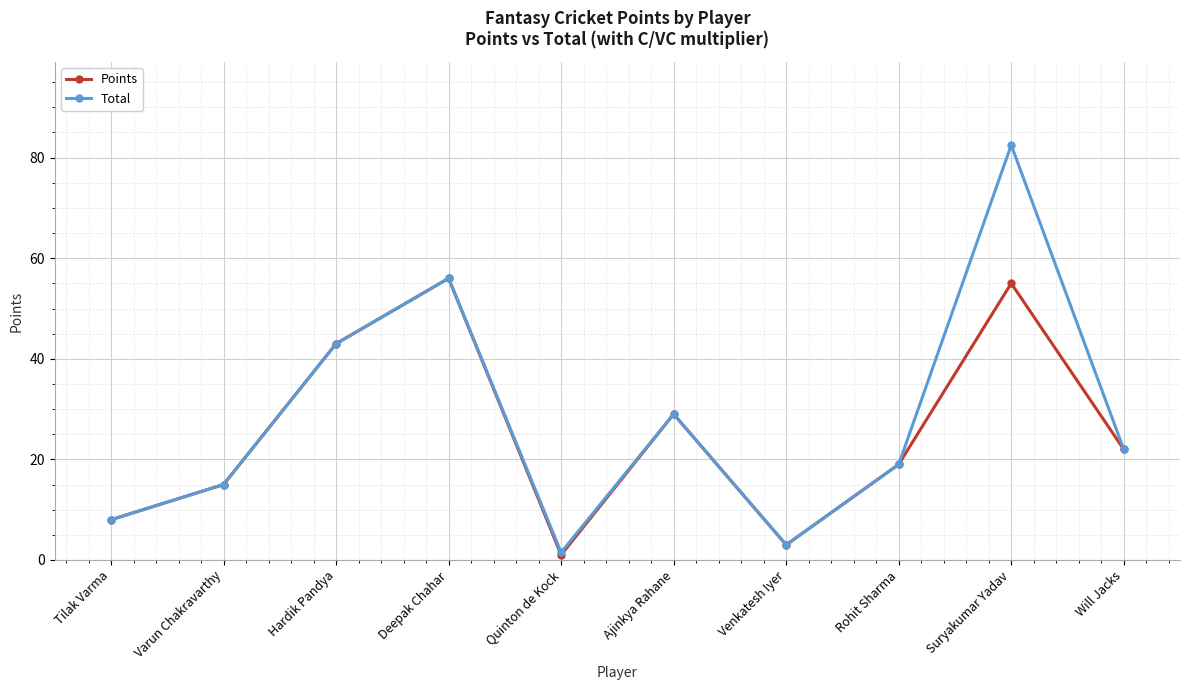

What is the sum of all Total values?

279.0